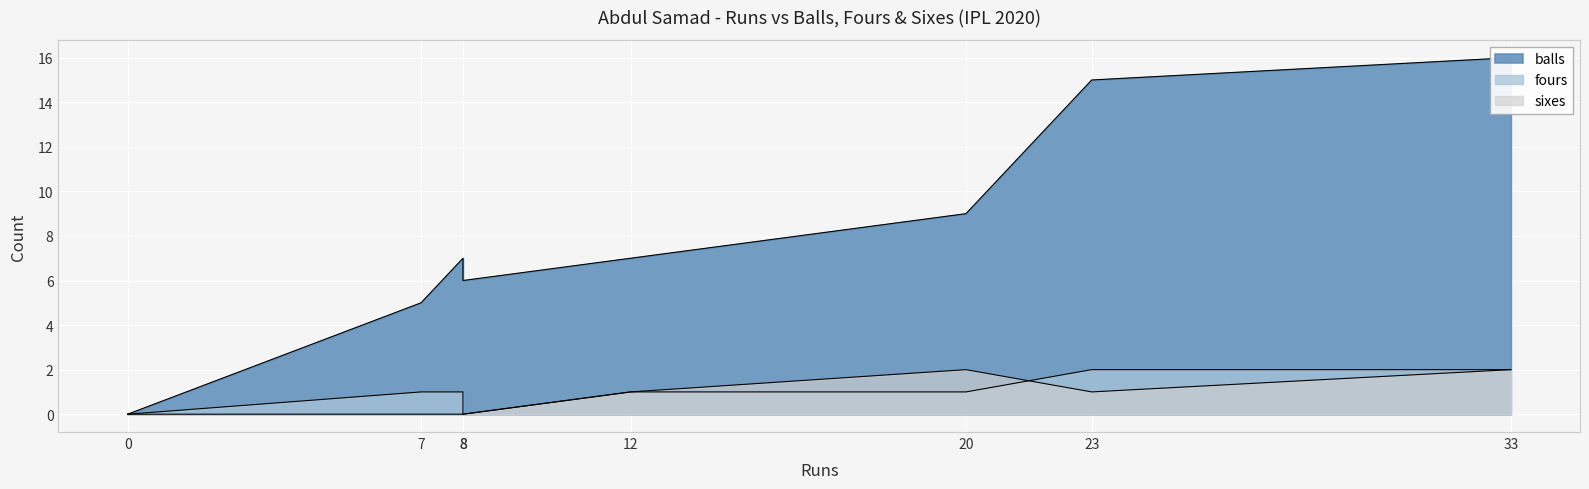

At which category is the sum across all series the highest?

33